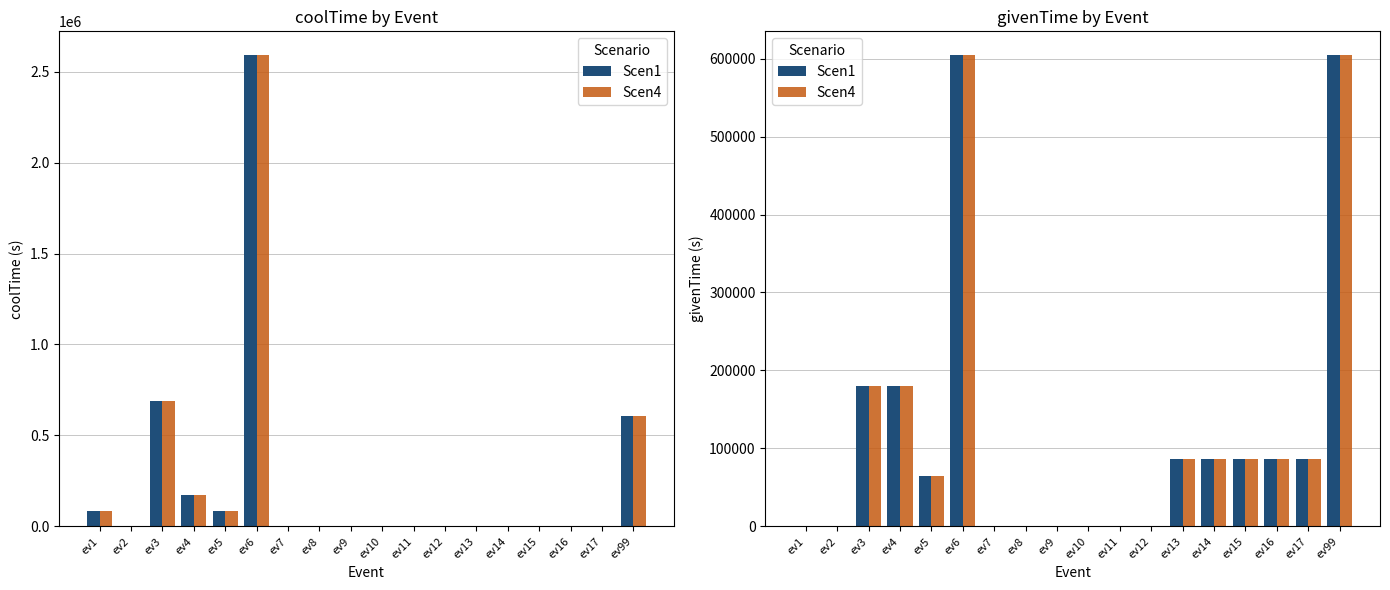

Does the chart contain stacked bars?

No